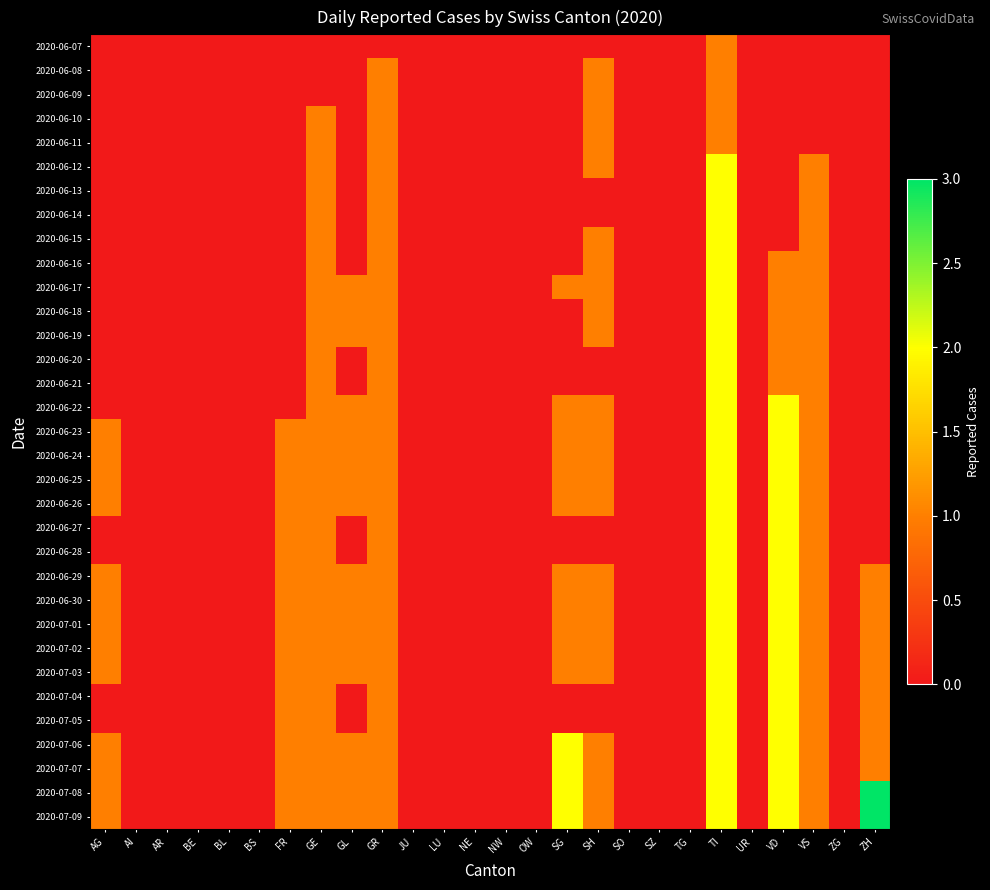

How many categories are shown in the chart?

26